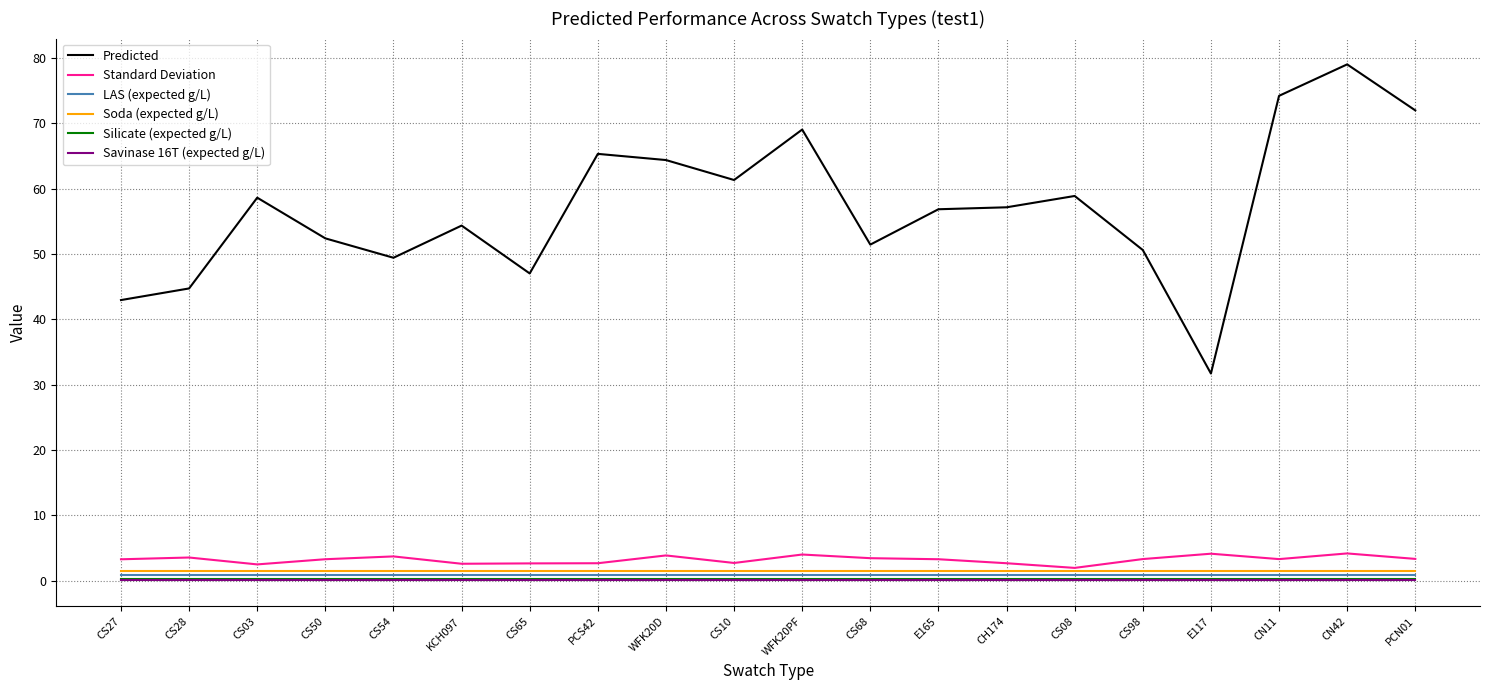

Which series has the widest spread of values?

Predicted